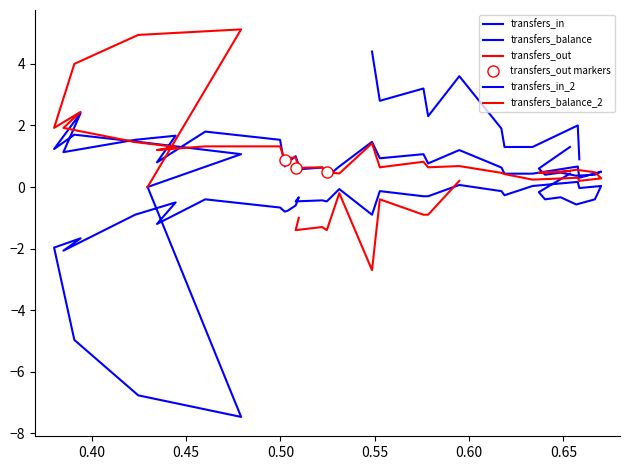

True or false: transfers_in has a value of 0.7 at 6.

False